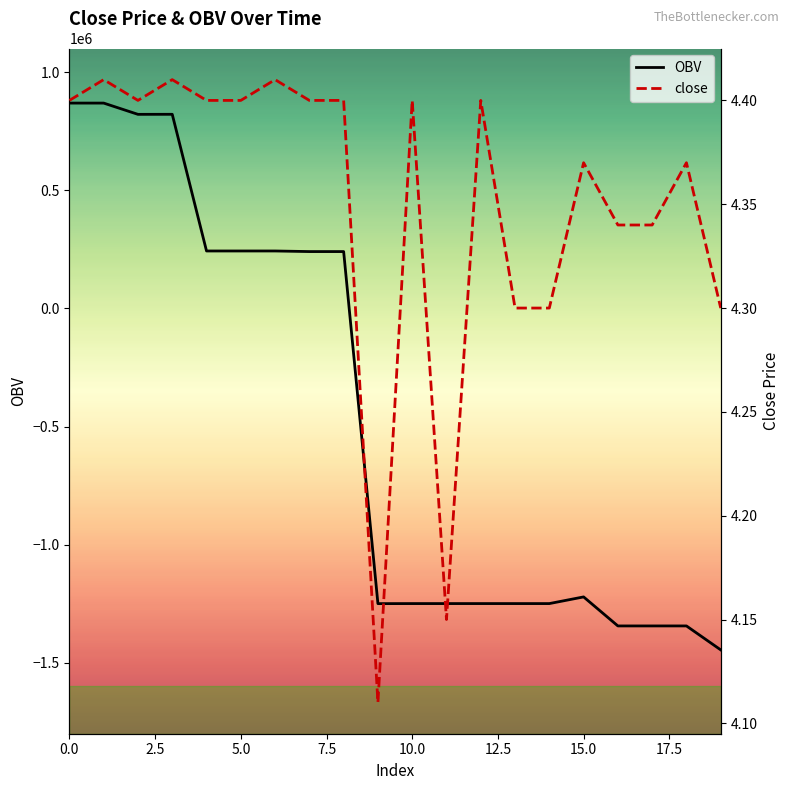

Which series ends up on top after the final intersection of close and OBV?

close